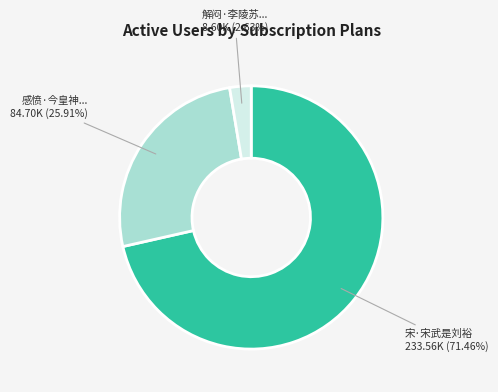

Is there any slice that represents more than half of the pie?

Yes